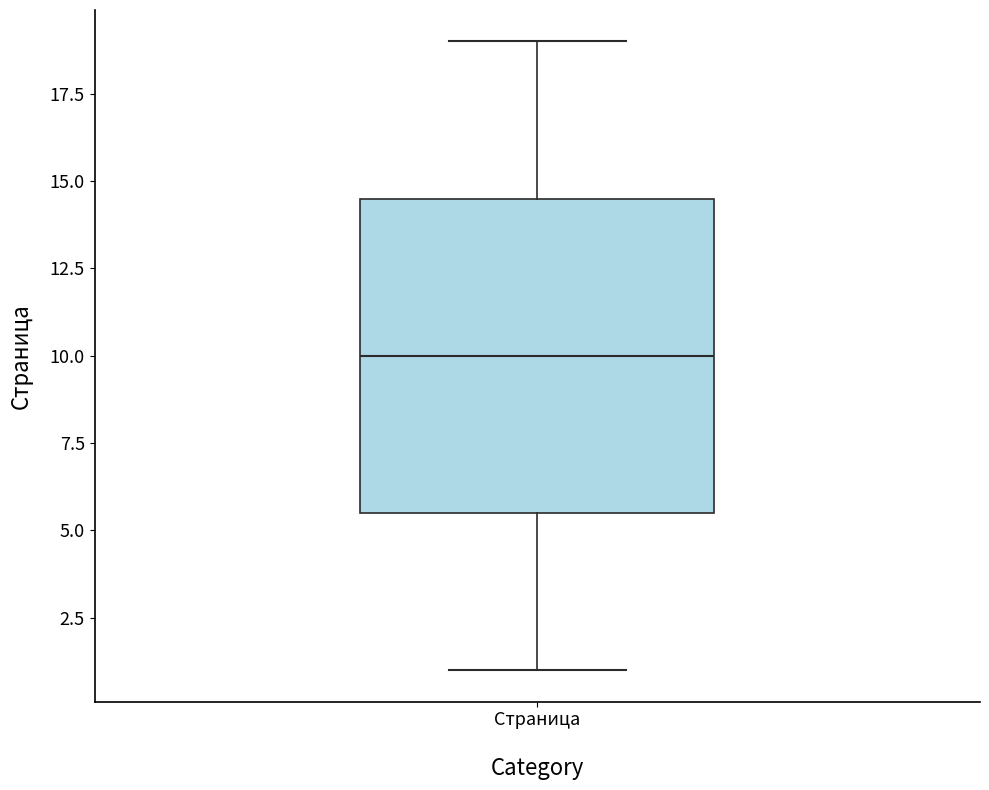

Transcribe this box plot: give where the median line is, the range the box spans, and where the two whiskers end, as read against the y-axis. The values are not printed on the chart, so give them approximately, as read against the axis.

median 10.0, box 5.5 to 14.5, whiskers 1.0 to 19.0